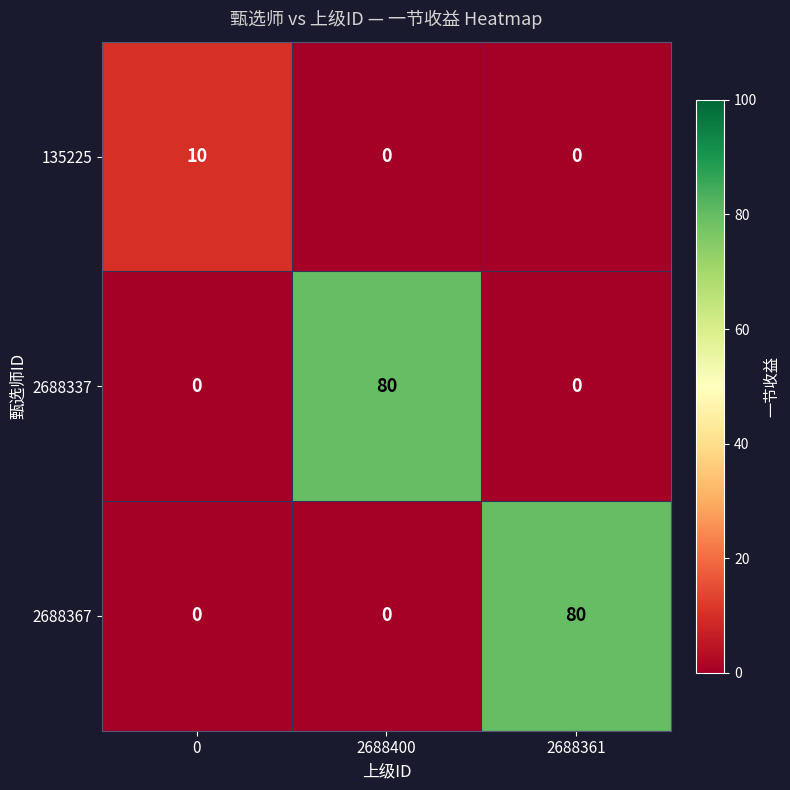

Is the value of 2688337 at 2688400 greater than the value of 135225 at 2688400?

Yes